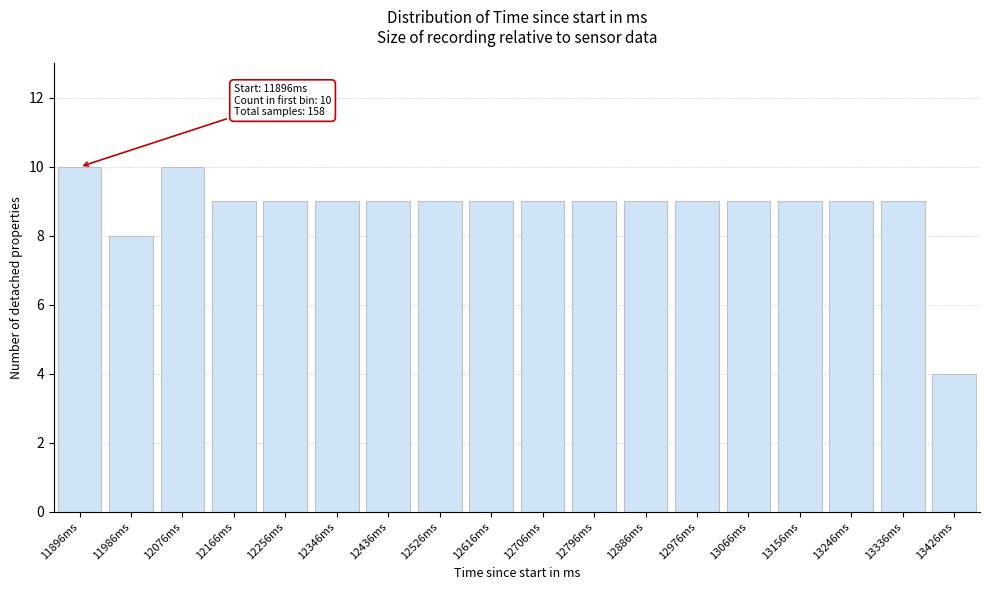

Reading right to left, transcribe all the data shown in this chart.

13426ms=4	13336ms=9	13246ms=9	13156ms=9	13066ms=9	12976ms=9	12886ms=9	12796ms=9	12706ms=9	12616ms=9	12526ms=9	12436ms=9	12346ms=9	12256ms=9	12166ms=9	12076ms=10	11986ms=8	11896ms=10